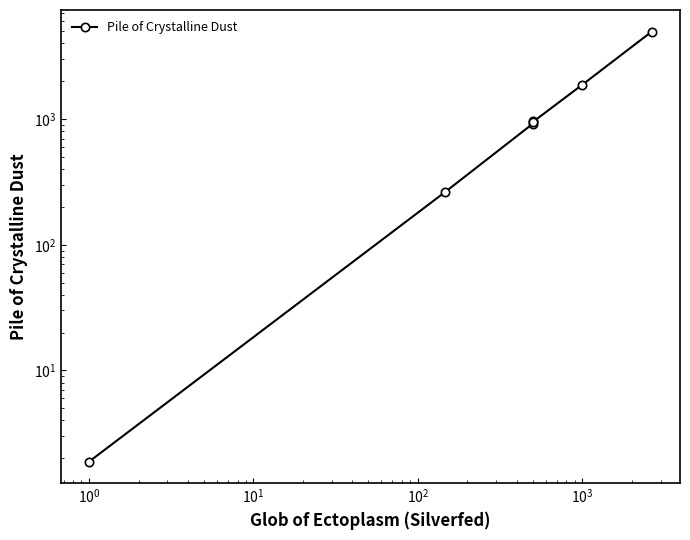

How many values are below 949?

3